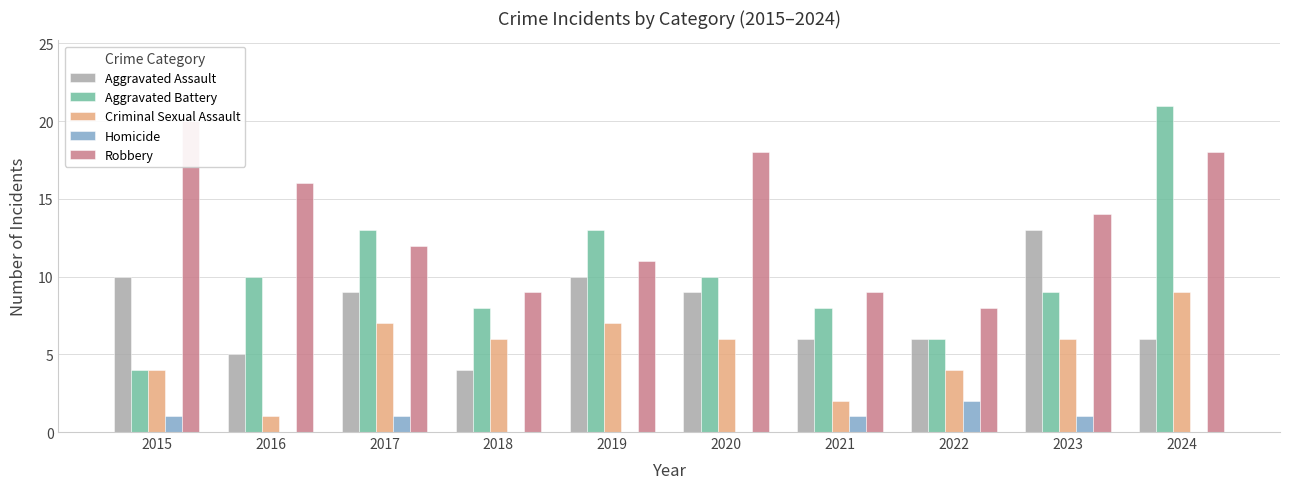

Reading right to left, what are all the values shown in this chart?

Aggravated Assault: 2024=6	2023=13	2022=6	2021=6	2020=9	2019=10	2018=4	2017=9	2016=5	2015=10
Aggravated Battery: 2024=21	2023=9	2022=6	2021=8	2020=10	2019=13	2018=8	2017=13	2016=10	2015=4
Criminal Sexual Assault: 2024=9	2023=6	2022=4	2021=2	2020=6	2019=7	2018=6	2017=7	2016=1	2015=4
Homicide: 2024=0	2023=1	2022=2	2021=1	2020=0	2019=0	2018=0	2017=1	2016=0	2015=1
Robbery: 2024=18	2023=14	2022=8	2021=9	2020=18	2019=11	2018=9	2017=12	2016=16	2015=20